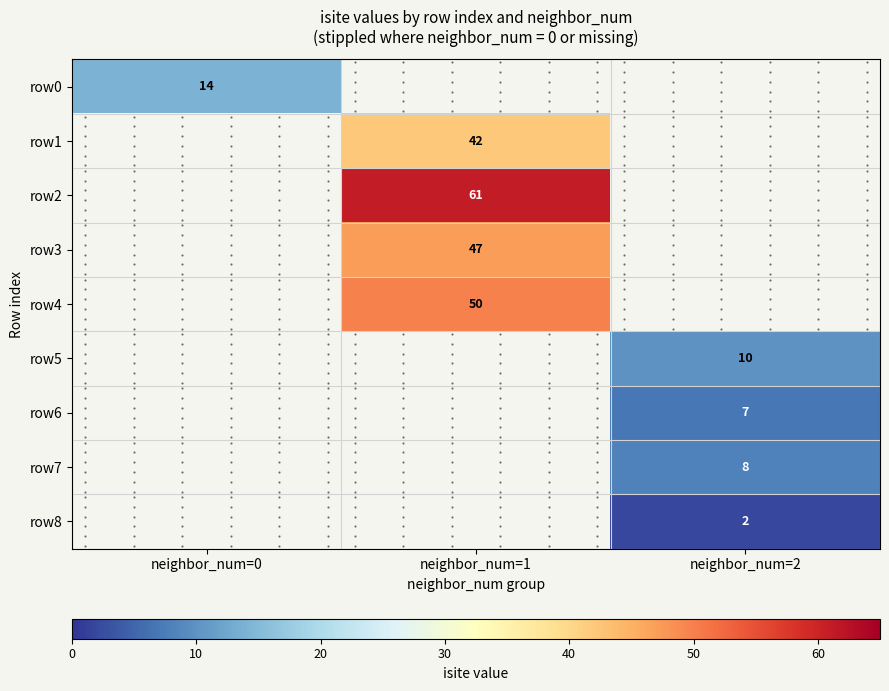

How many data points does each series have?

3